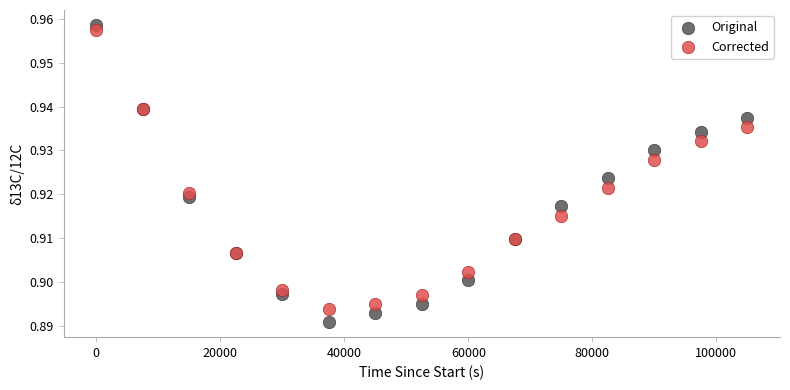

What are all the series names shown in the legend?

Original, Corrected